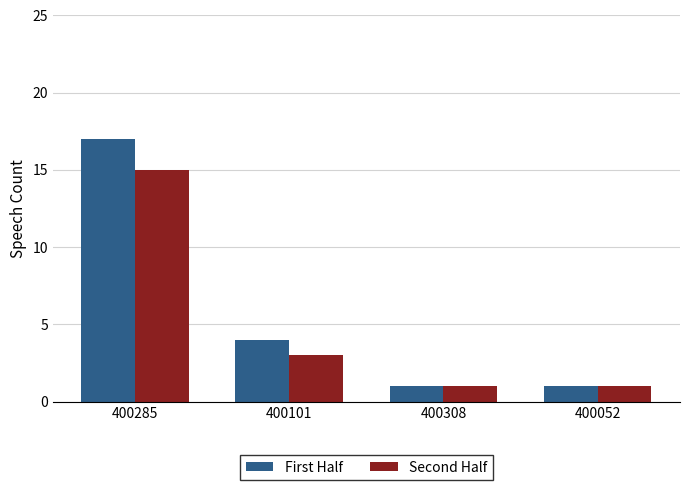

Count the Second Half values in the range 1 to 15.

4